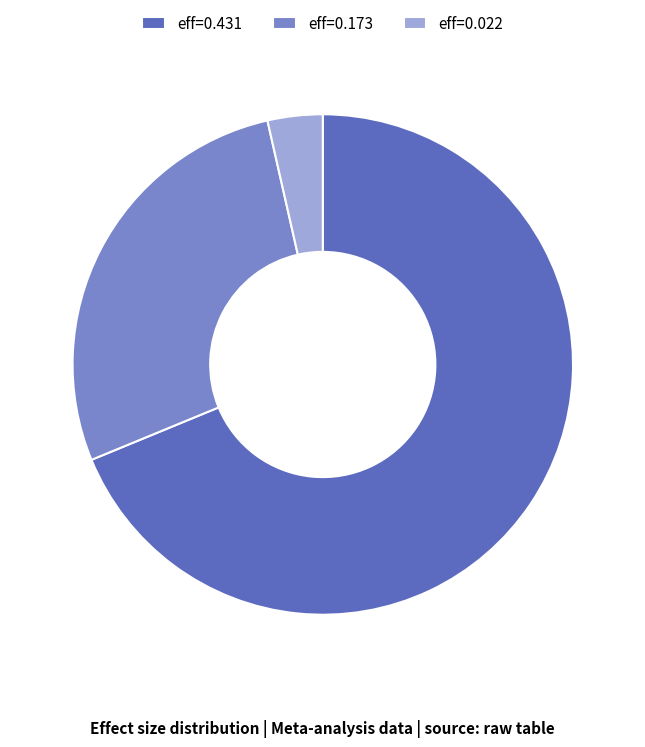

Is it true that eff=0.022 is 11% of the pie?

False